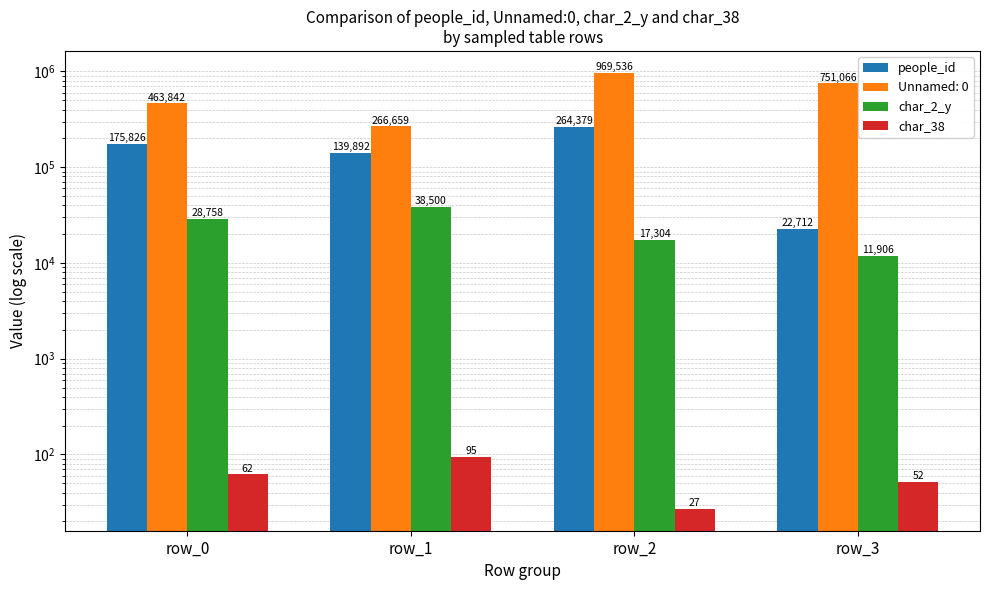

List the labels in order of char_38 value, smallest first.

row_2, row_3, row_0, row_1